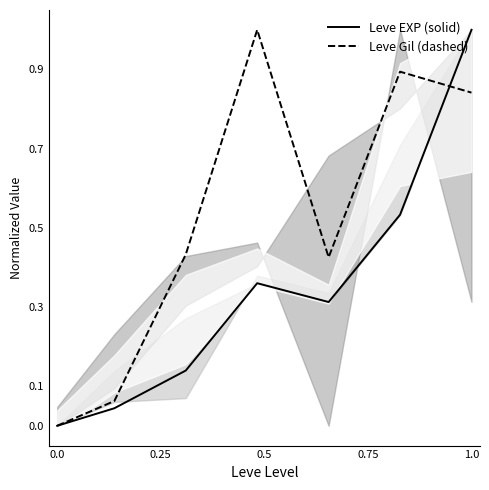

How many times do Leve EXP (solid) and Leve Gil (dashed) cross each other?

1